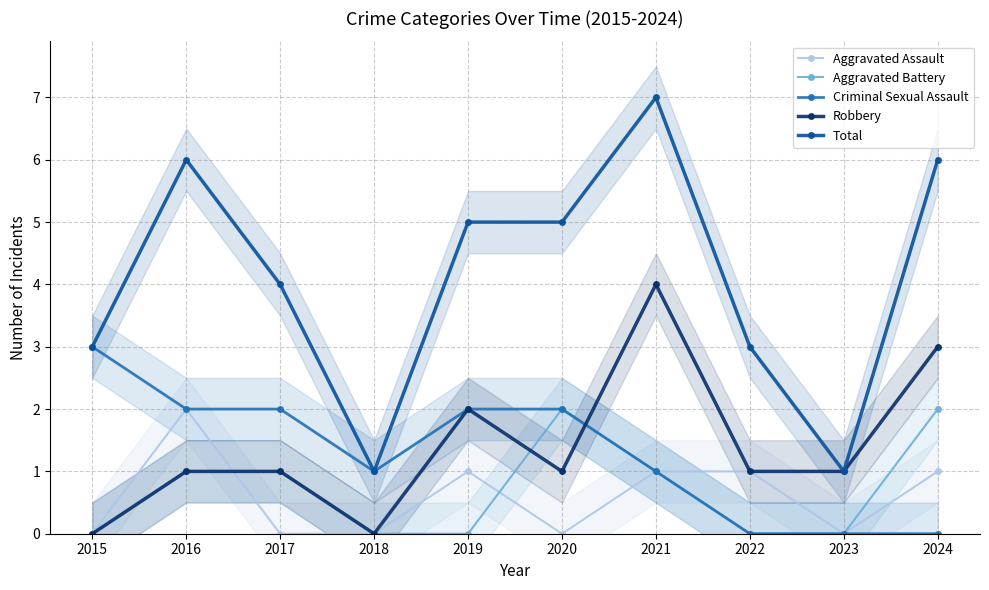

Which series has the largest range (max minus min)?

Total